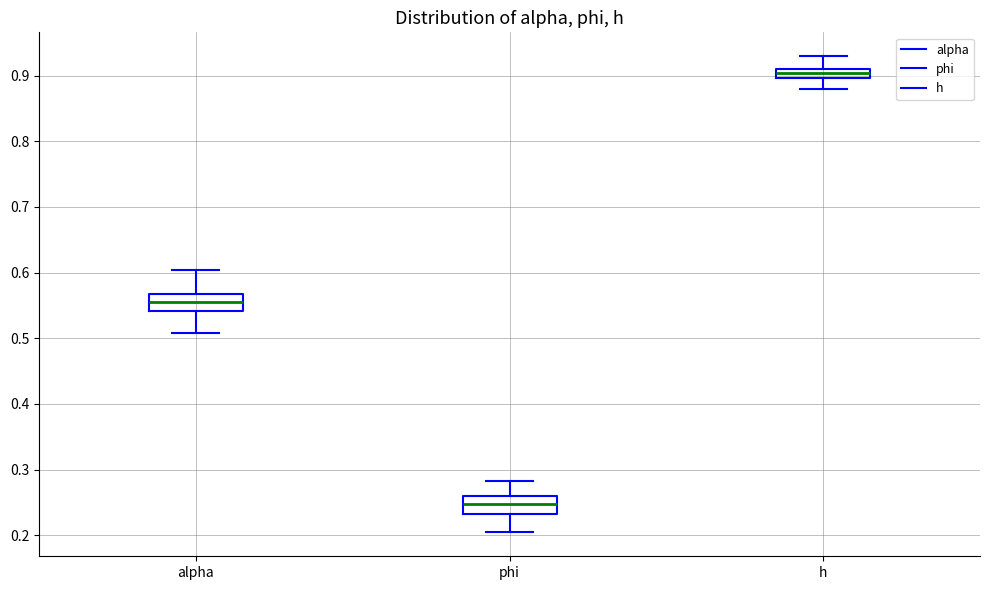

Which box's median line is the highest?

h